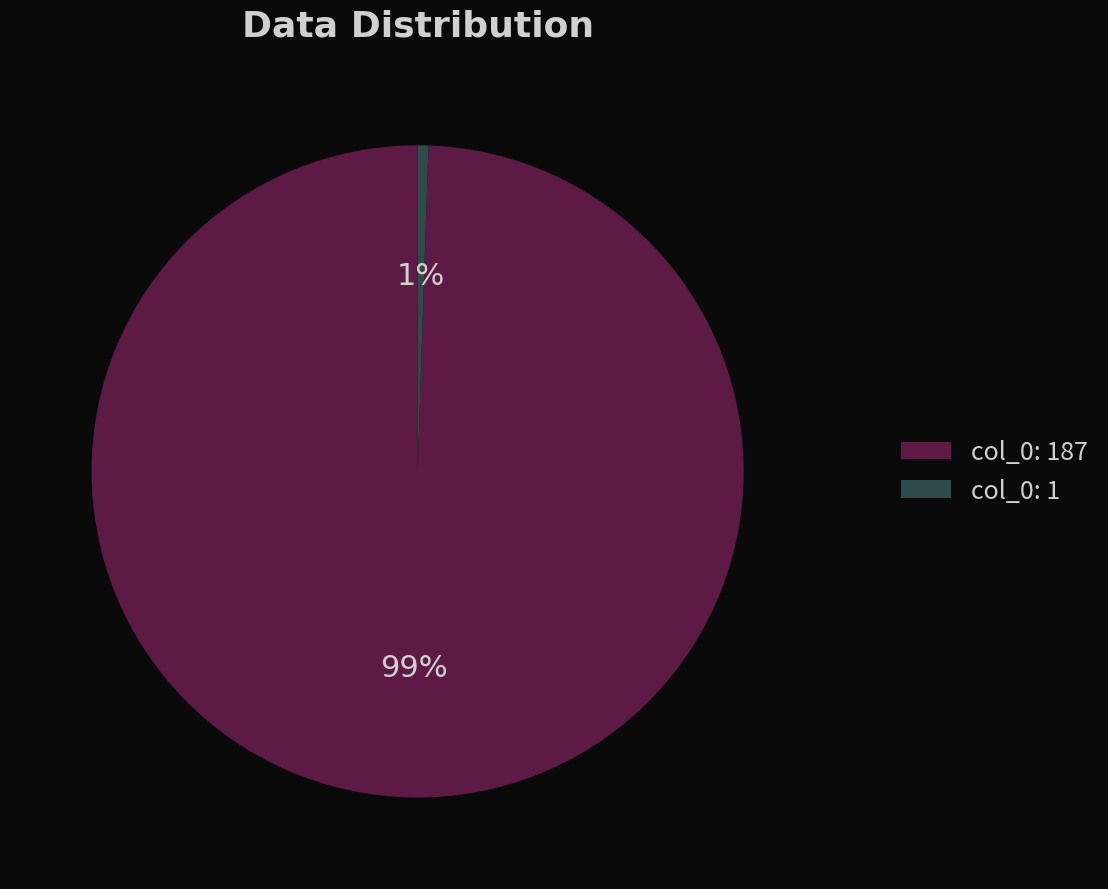

Count the number of slices in the pie.

2